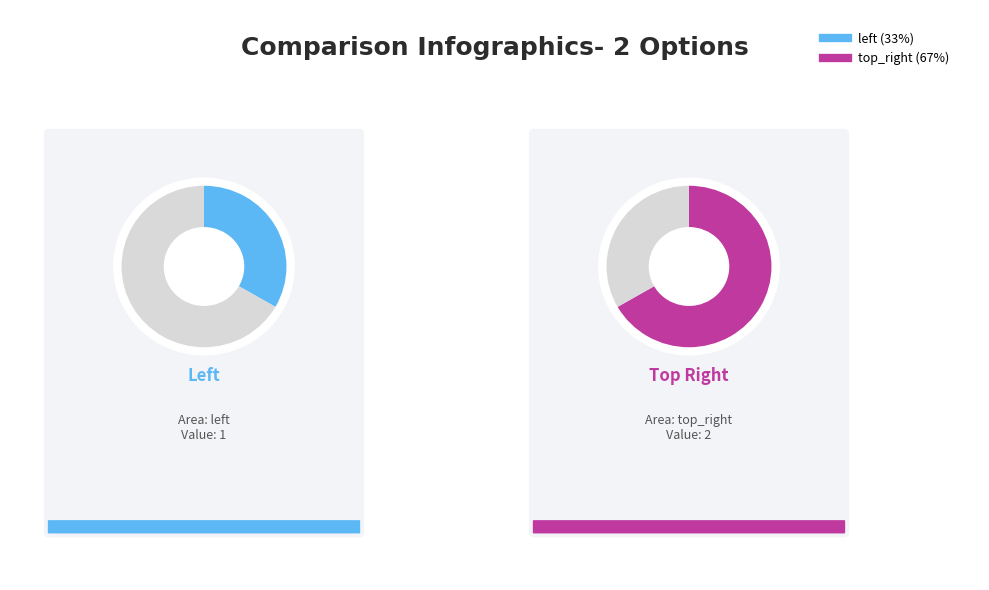

To the nearest percent, what is the difference between the largest and smallest slice percentages?

33%